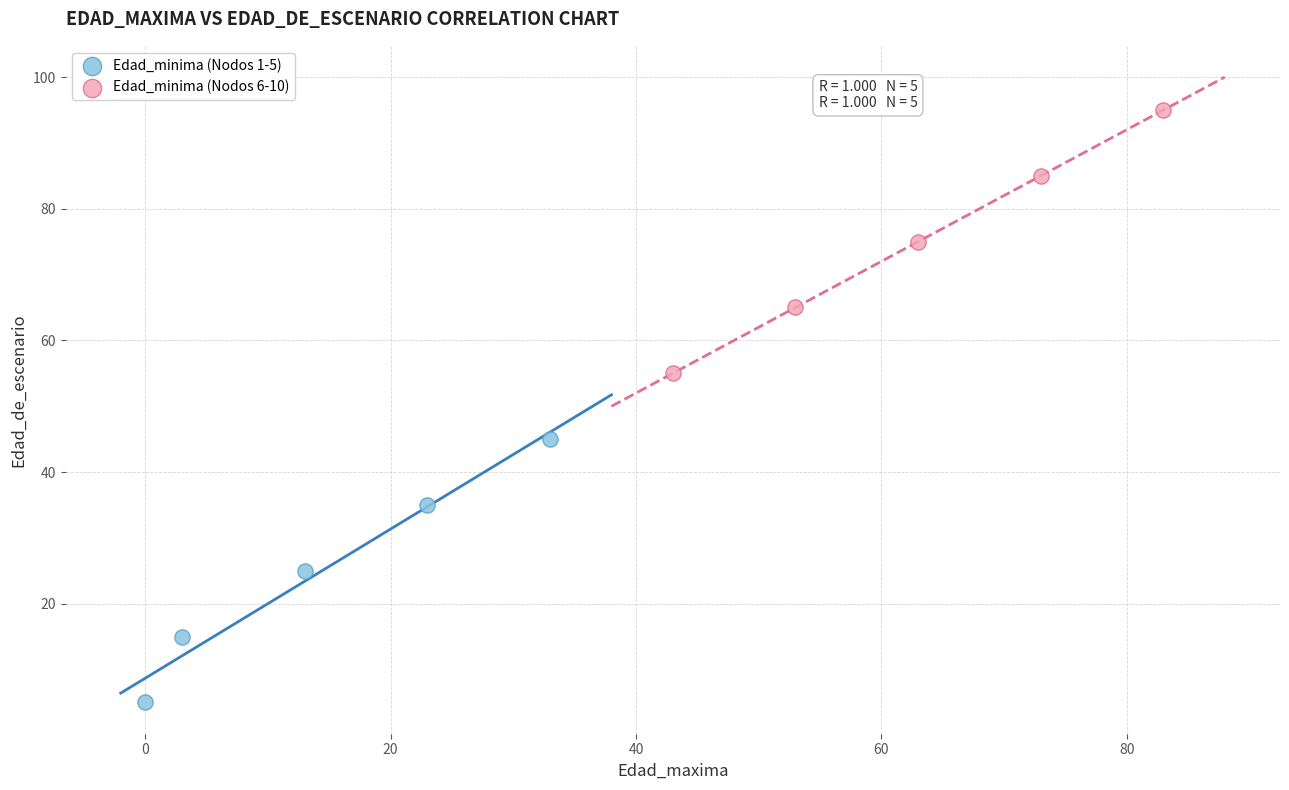

Which series contains the lowest Y value?

Edad_minima (Nodos 1-5)